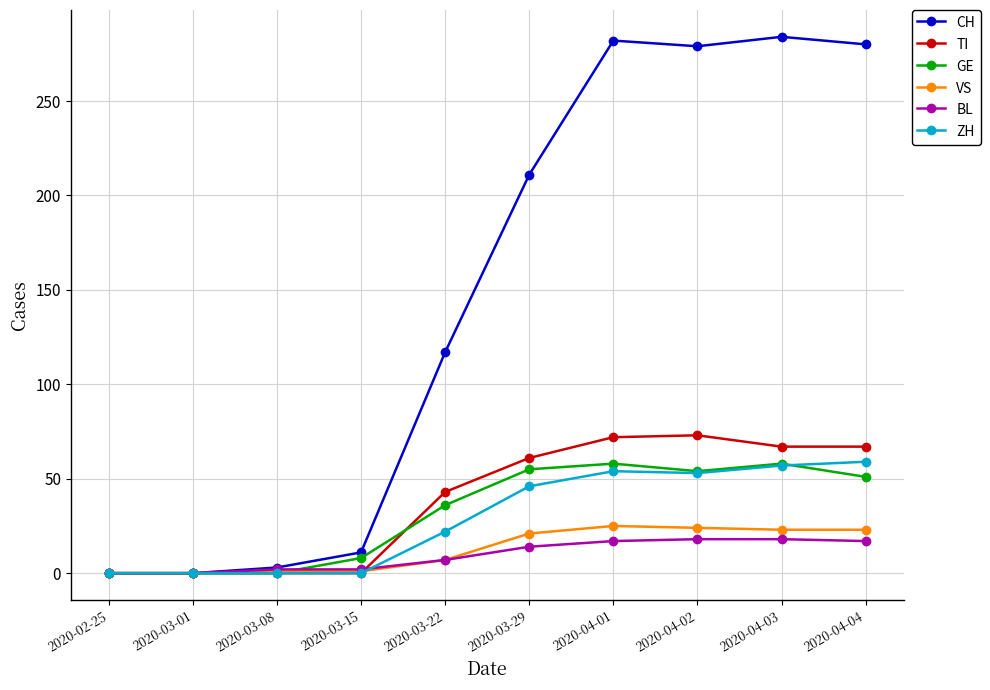

Which series has the widest spread of values?

CH